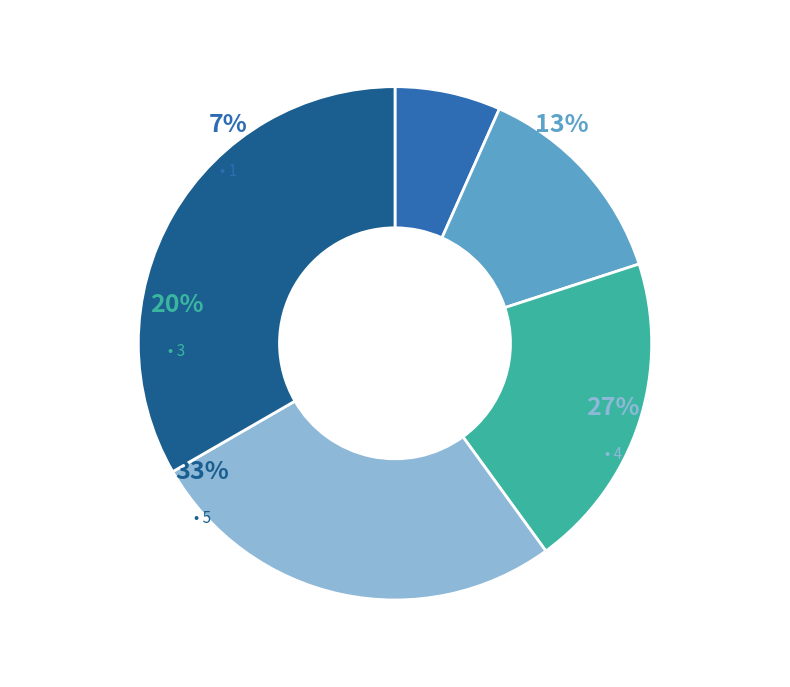

Is the sum of 3 and 0 greater than half?

No